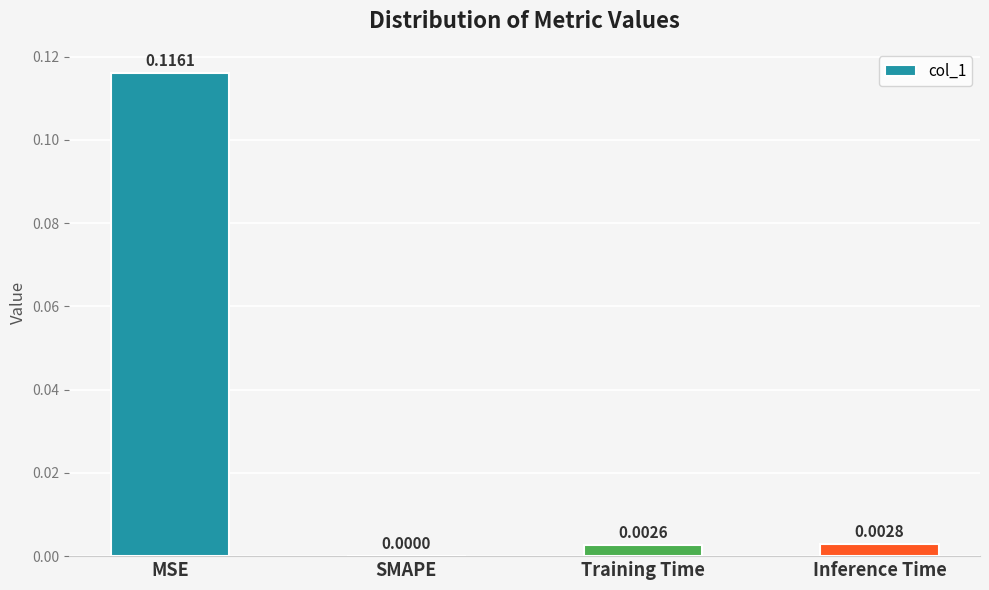

Between MSE and SMAPE, which is larger?

MSE